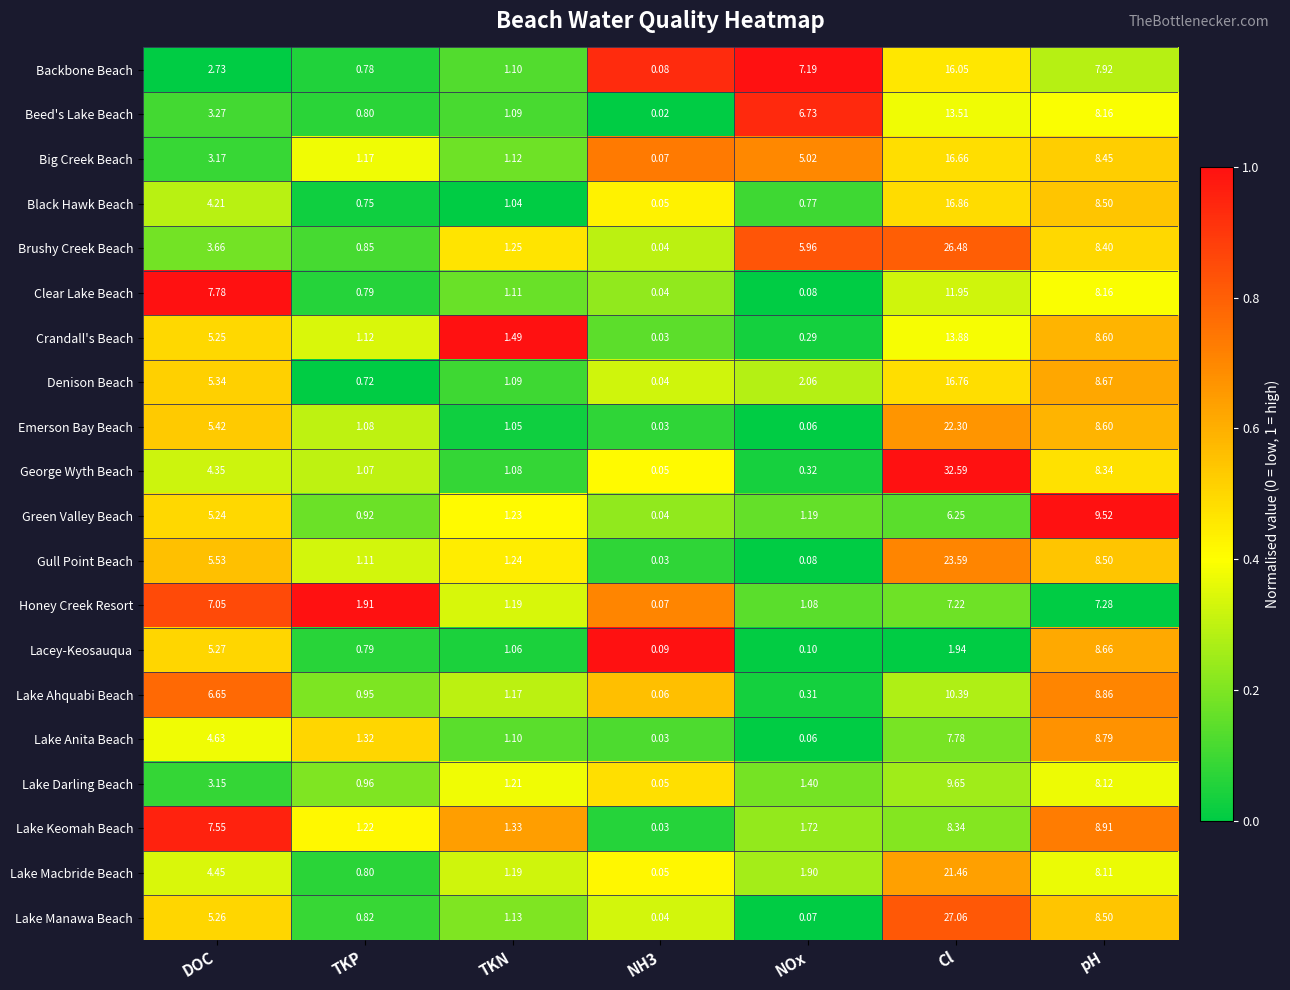

At DOC, list the series in order from smallest to largest.

Backbone Beach, Lake Darling Beach, Big Creek Beach, Beed's Lake Beach, Brushy Creek Beach, Black Hawk Beach, George Wyth Beach, Lake Macbride Beach, Lake Anita Beach, Green Valley Beach, Crandall's Beach, Lake Manawa Beach, Lacey-Keosauqua, Denison Beach, Emerson Bay Beach, Gull Point Beach, Lake Ahquabi Beach, Honey Creek Resort, Lake Keomah Beach, Clear Lake Beach